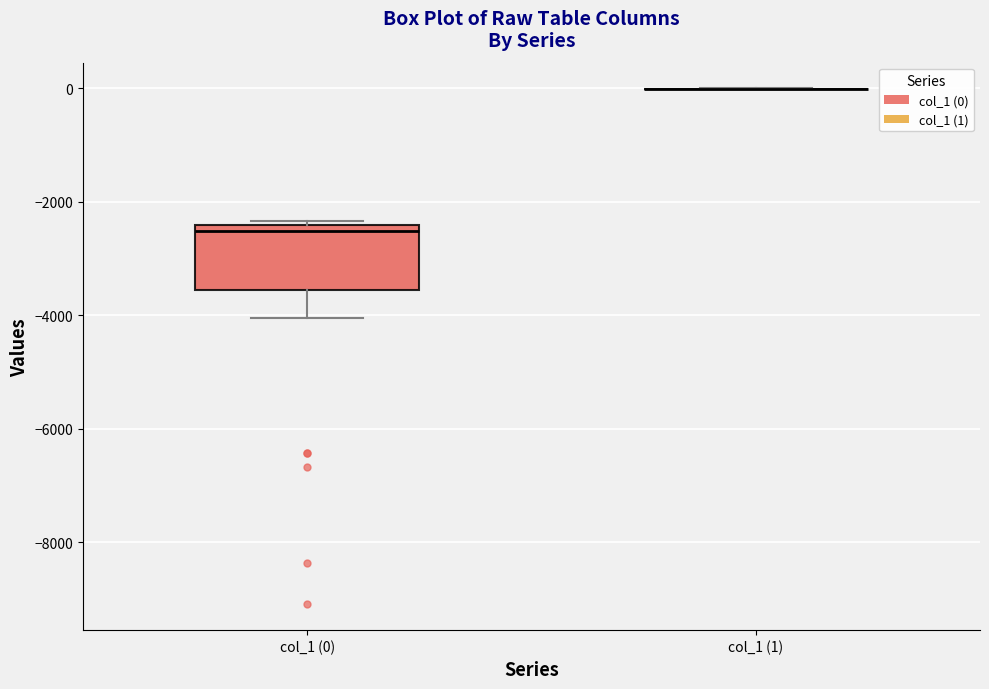

Which box is the tallest, from its lower edge to its upper edge?

col_1 (0)